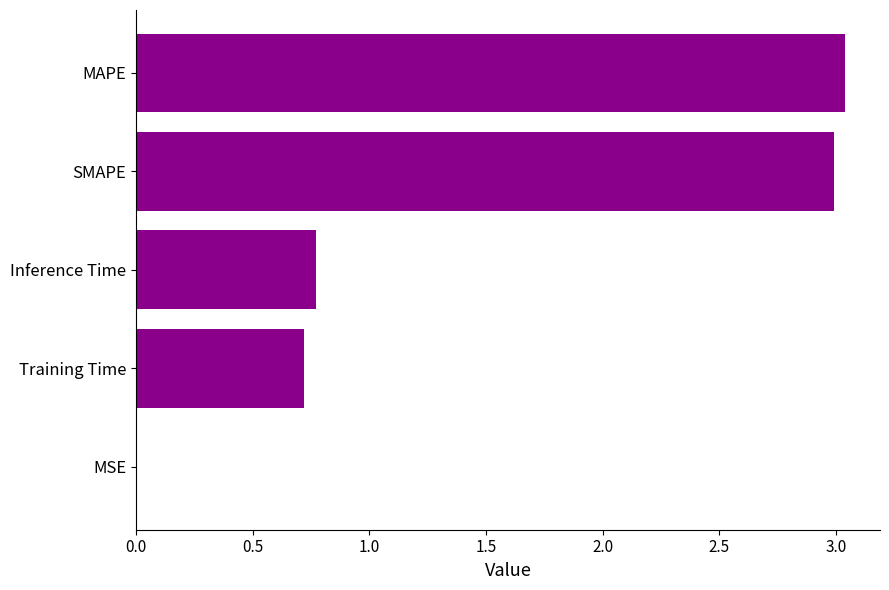

What is the sum of all values?

7.5